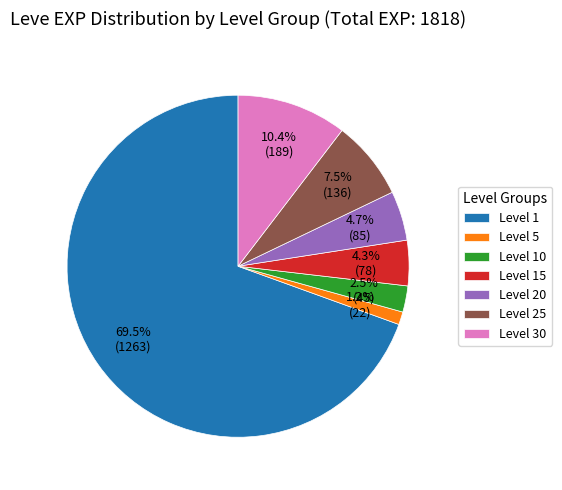

Is there a majority slice in this chart?

Yes